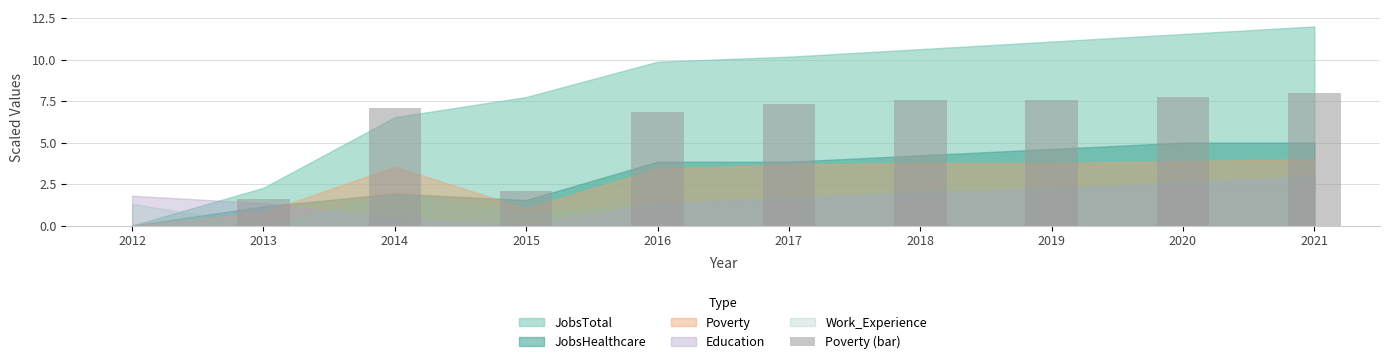

The value at 2016 is 6.9. True or false?

True